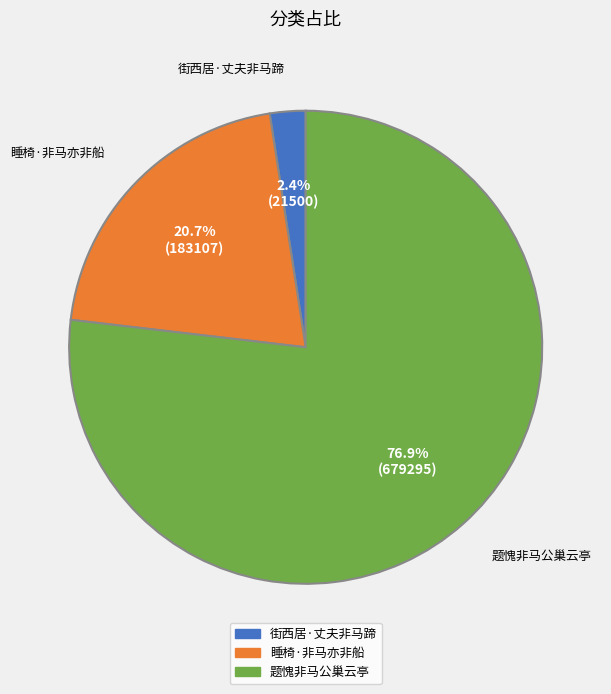

To the nearest percent, what percentage of the pie is 题愧非马公巢云亭?

77%